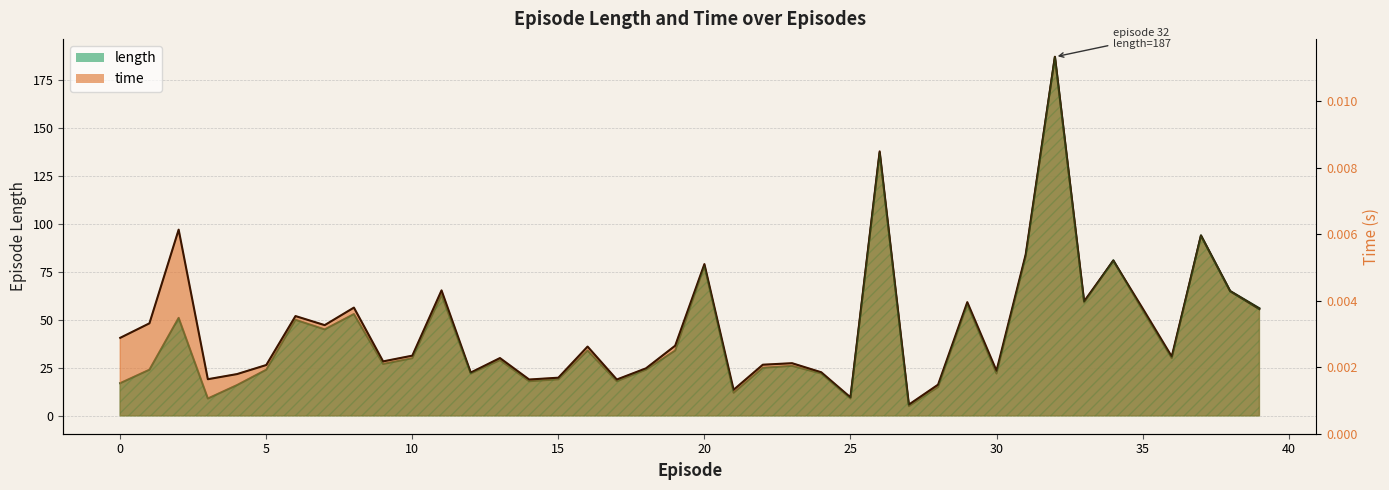

Reading left to right, transcribe all the data shown in this chart.

length: 17.0	24.0	51.0	9.0	16.0	24.0	50.0	45.0	53.0	27.0	30.0	63.0	22.0	29.0	18.0	19.0	34.0	18.0	24.0	34.0	78.0	12.0	25.0	26.0	22.0	9.0	137.0	5.0	15.0	58.0	22.0	83.0	187.0	59.0	81.0	55.0	30.0	94.0	65.0	56.0
time: 40.6	48.2	97.0	19.0	21.7	26.4	51.9	47.2	56.4	28.3	31.3	65.3	22.5	30.1	18.9	19.8	36.0	18.9	24.7	36.5	79.0	13.5	26.6	27.4	22.7	9.6	137.7	5.8	16.2	59.2	23.5	84.1	187.0	59.7	80.8	56.0	30.9	93.8	64.9	55.6